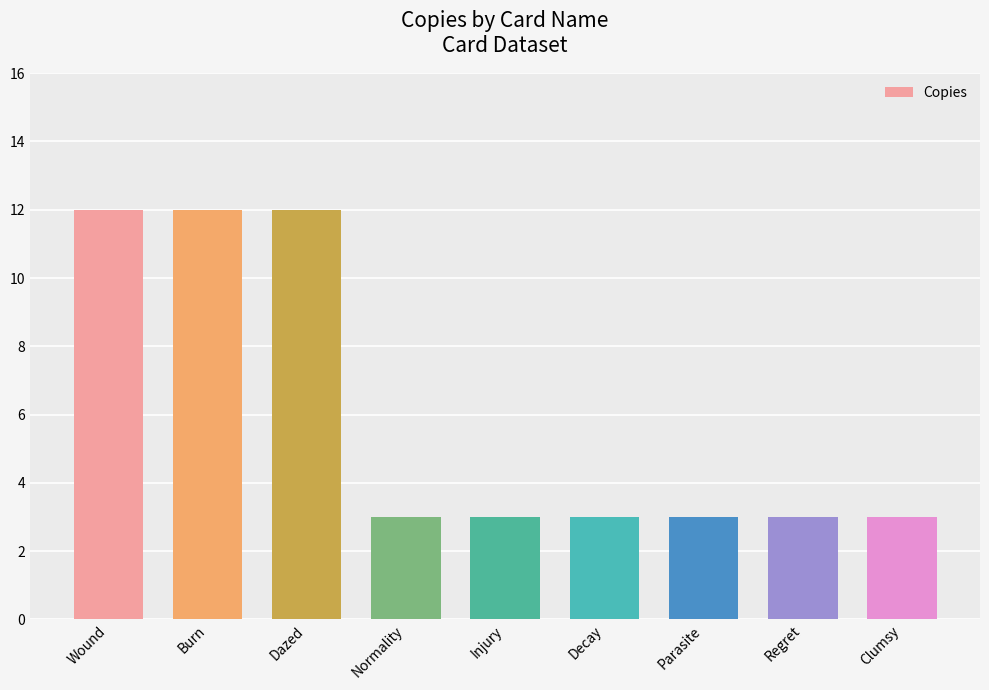

Reading left to right, transcribe all the data shown in this chart.

12	12	12	3	3	3	3	3	3